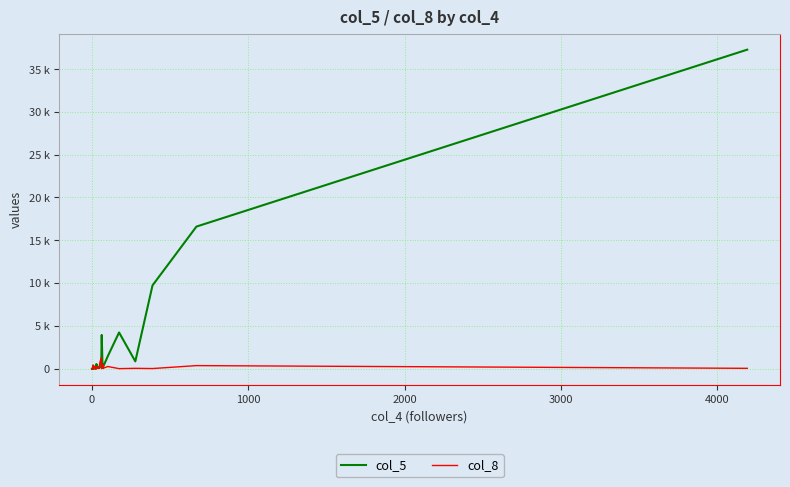

In col_5, how many points are lower than both neighbors (excluding endpoints)?

12